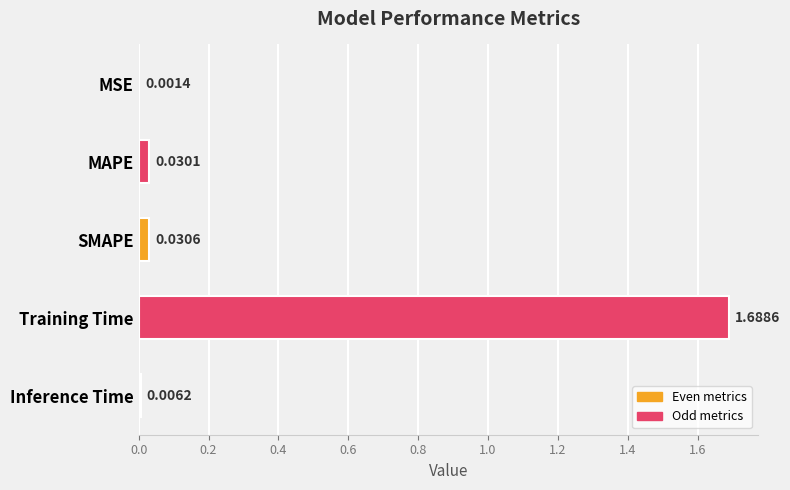

Are the bars grouped side by side (vs. stacked)?

No